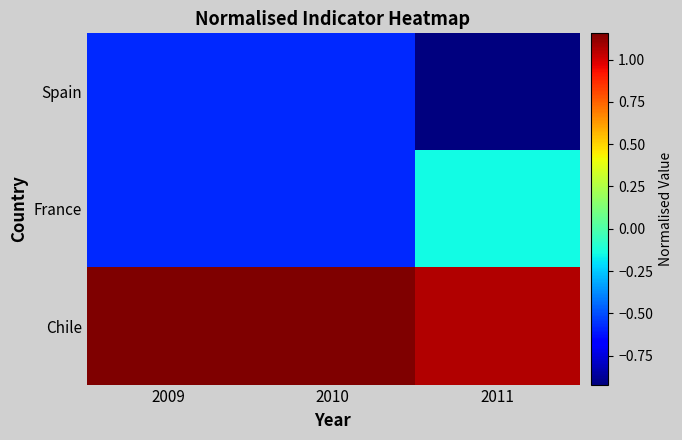

What is the maximum value shown in the chart?

1.2